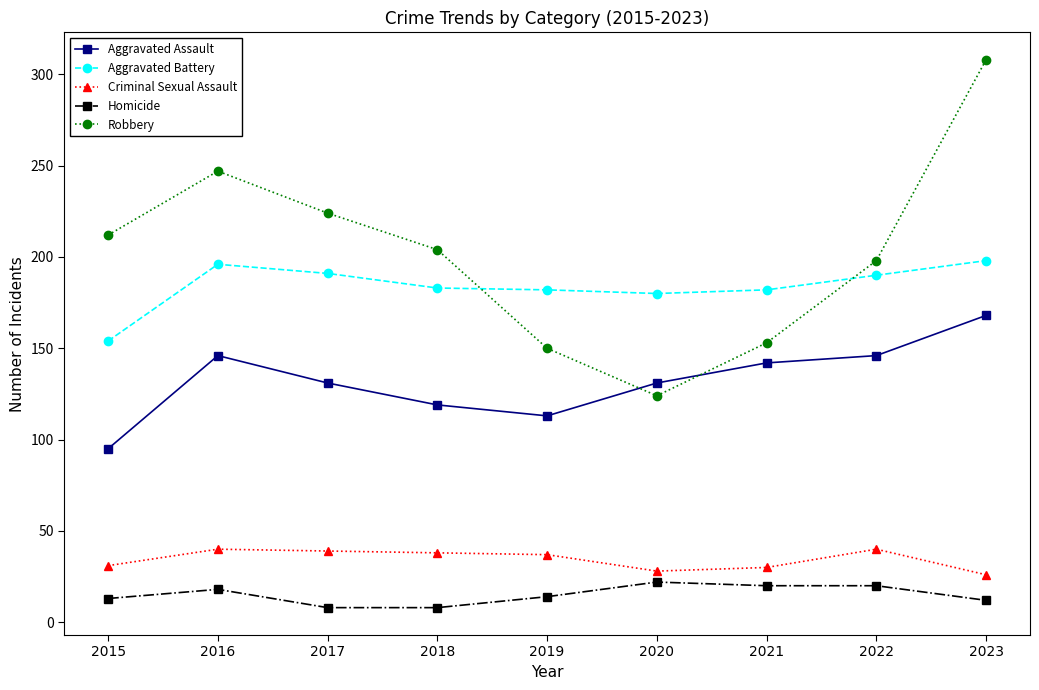

In Robbery, how many points are lower than both neighbors (excluding endpoints)?

1